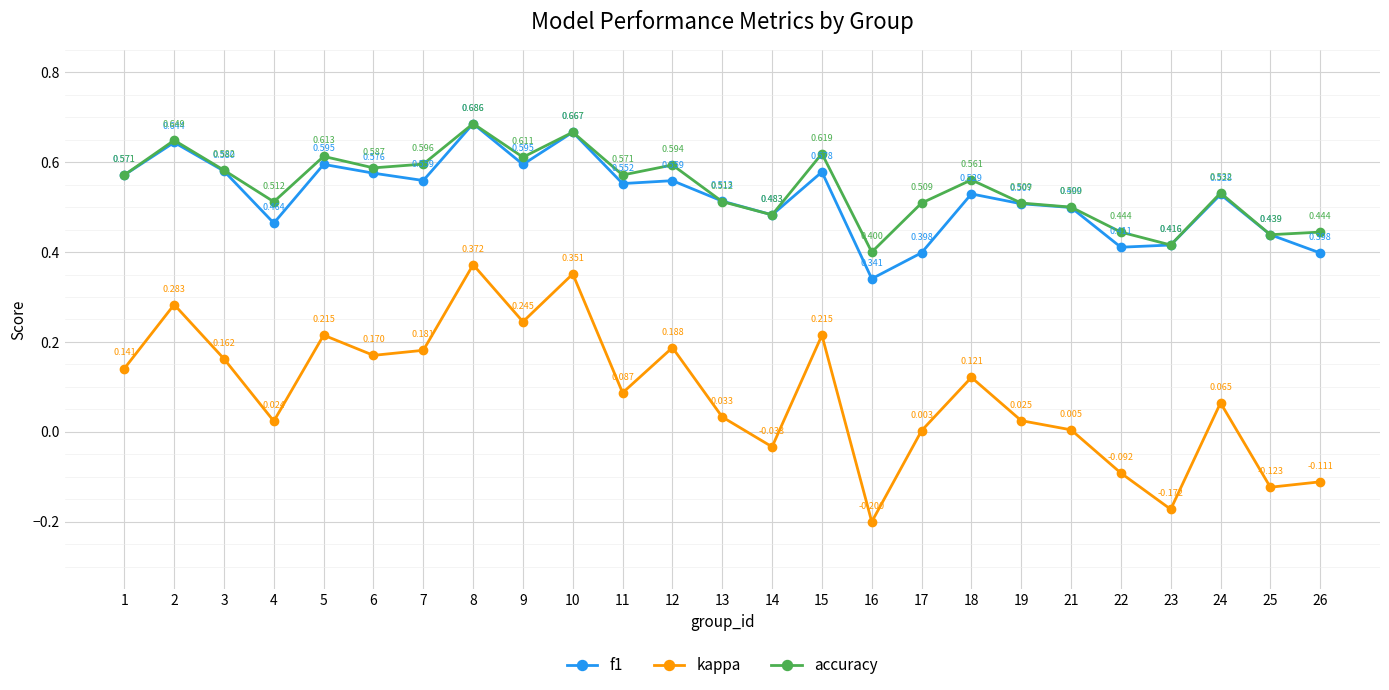

What is the value of the f1 point at the 17th from the left?

0.4